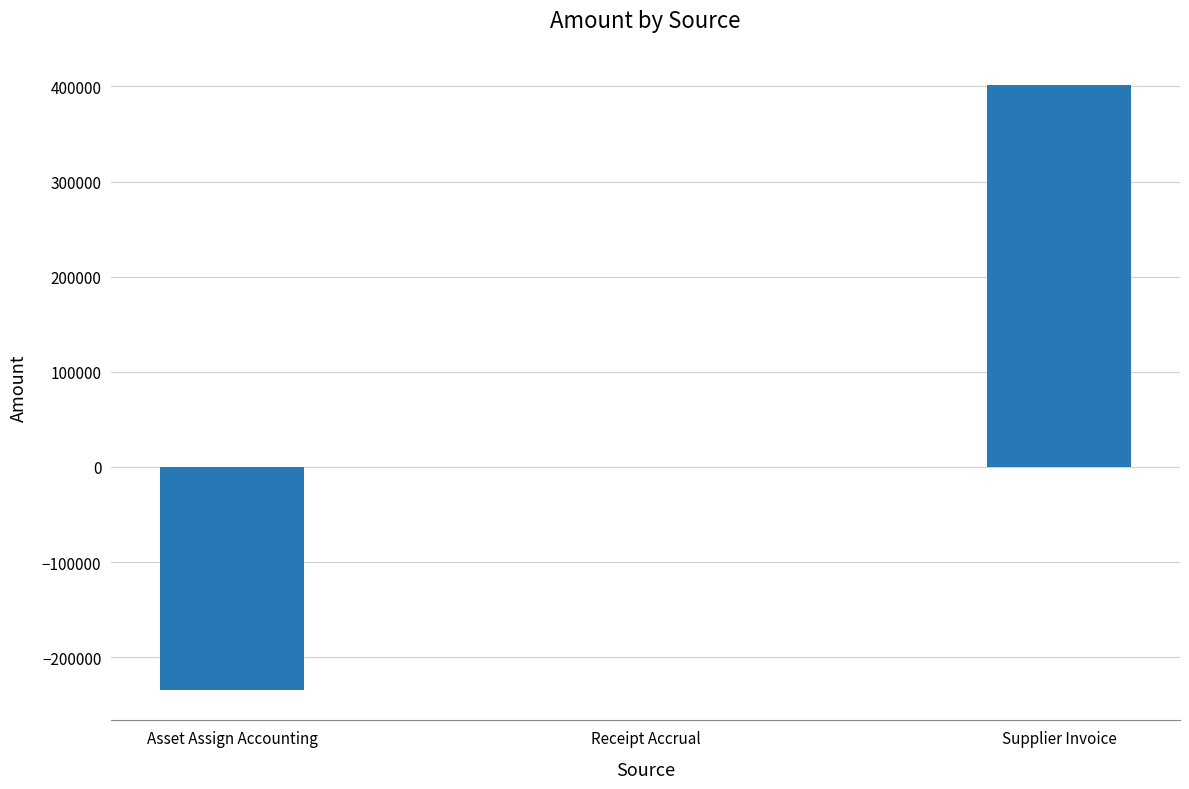

What is the sum of all values?

166872.5